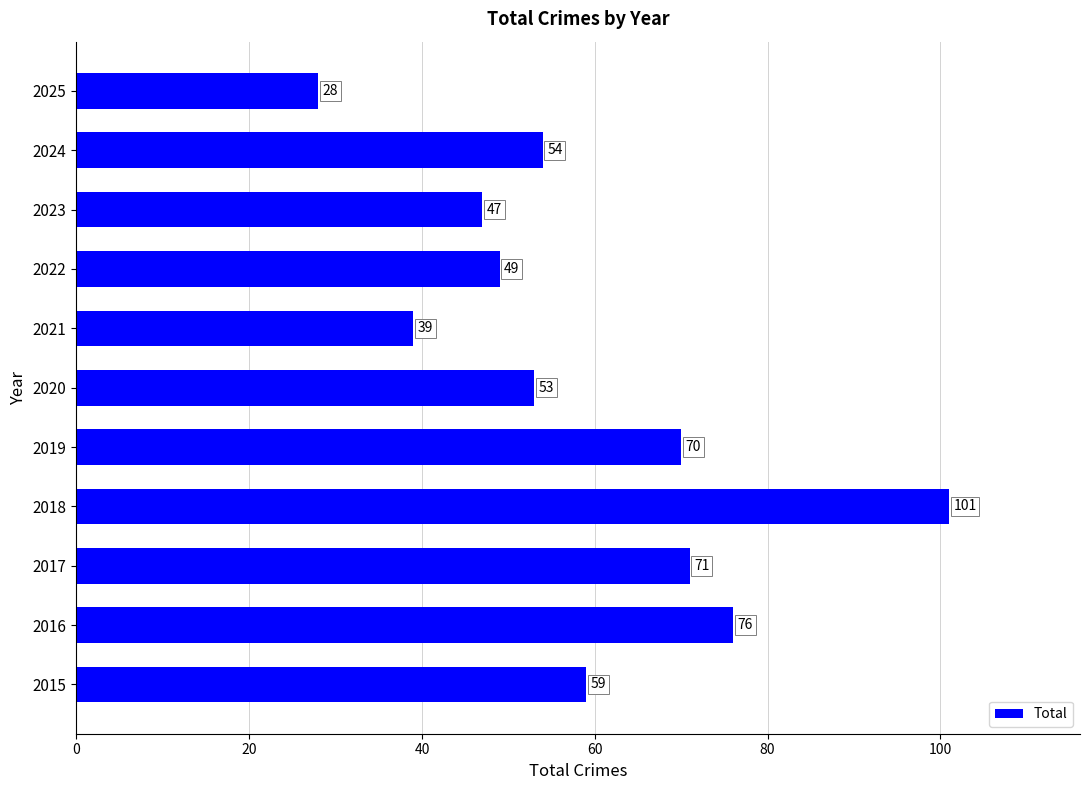

Reading bottom to top, transcribe all the data shown in this chart.

2015=59	2016=76	2017=71	2018=101	2019=70	2020=53	2021=39	2022=49	2023=47	2024=54	2025=28